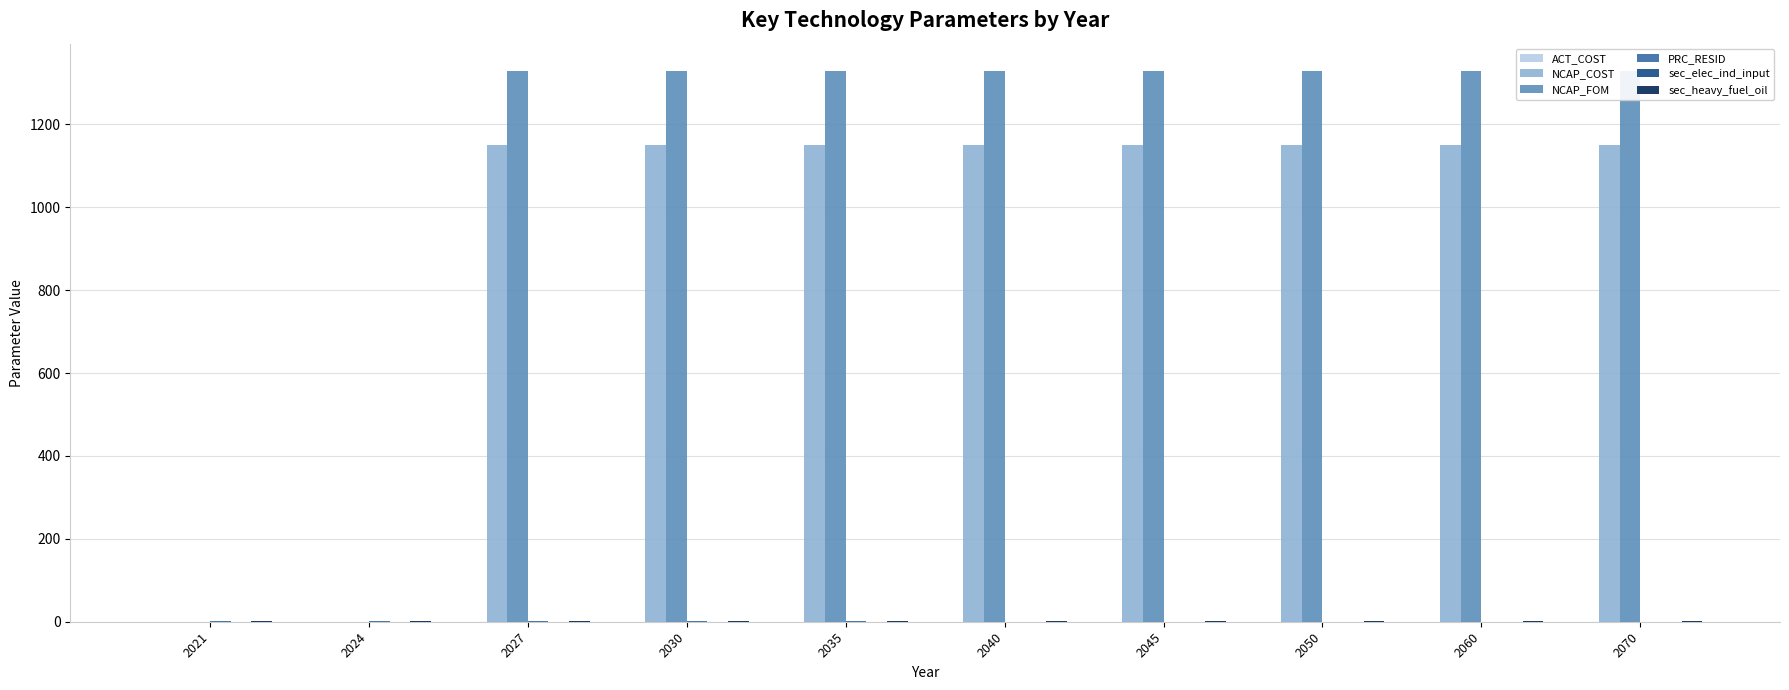

The value of sec_heavy_fuel_oil at 2050 is 2.3. True or false?

True